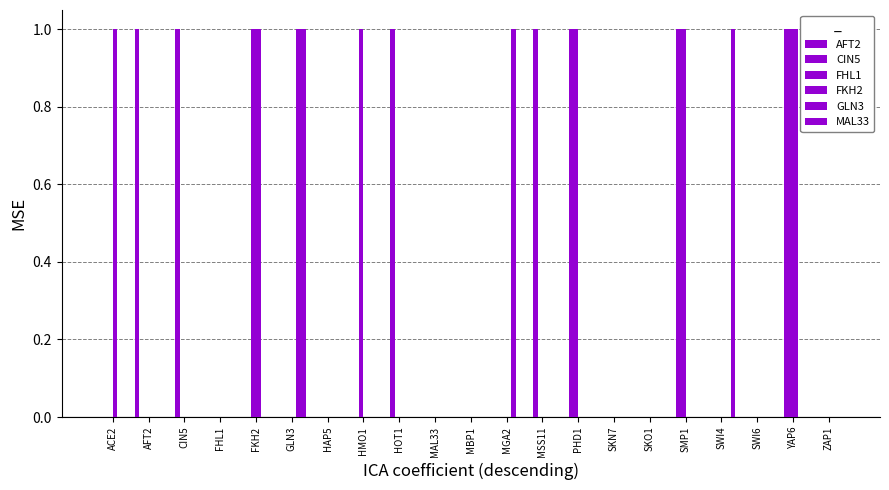

What is the spread (max minus min) of values at YAP6?

1